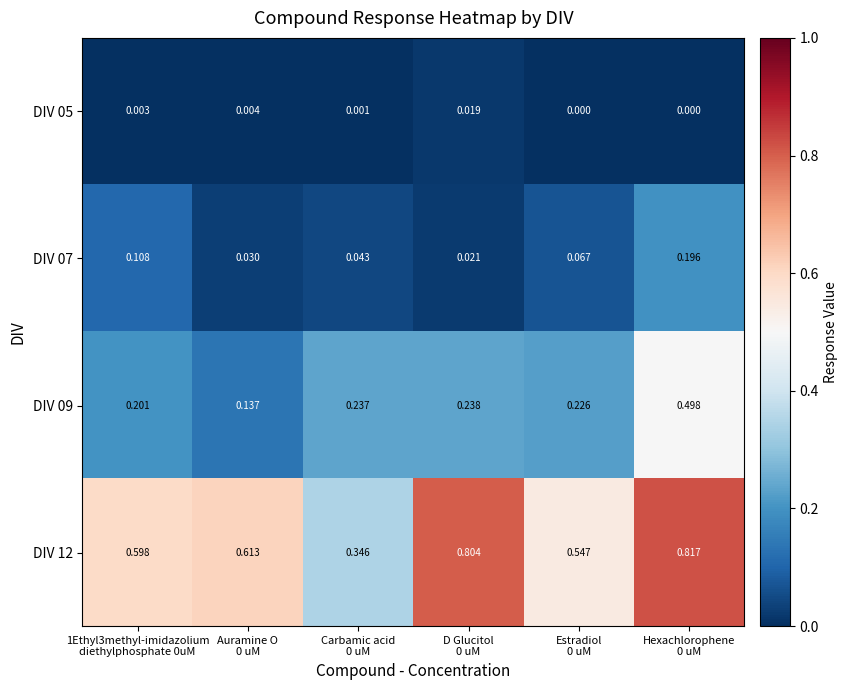

Which series has the widest spread of values?

DIV 12